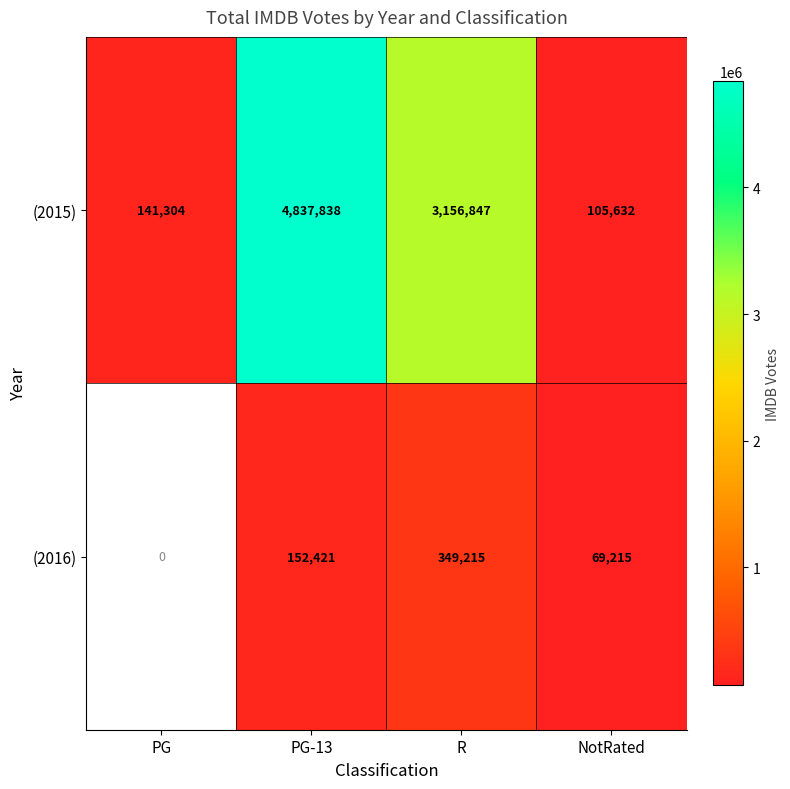

Is it true that (2015) equals 141304 at PG?

True